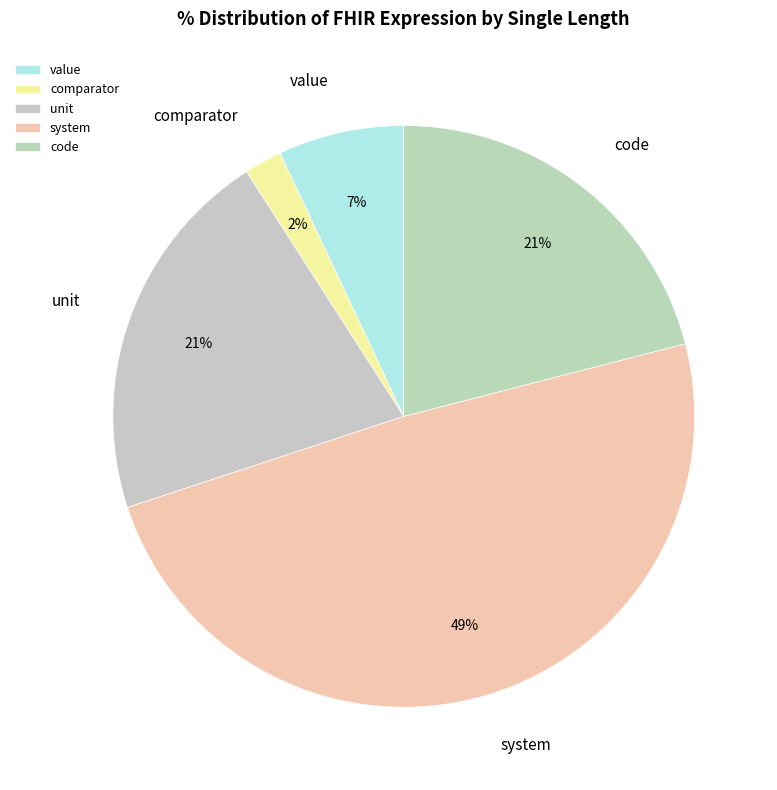

Which slice is the largest?

system